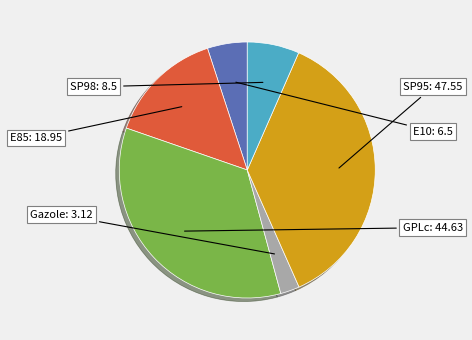

How many segments does this pie chart have?

6